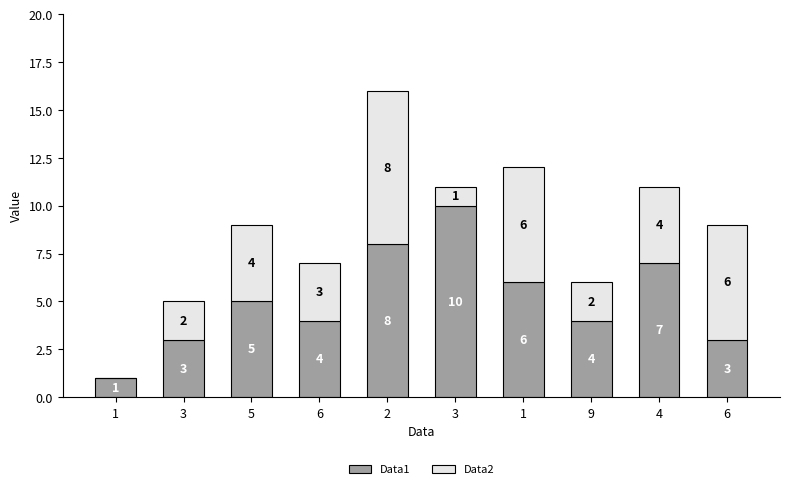

What is the value of the Data1 bar at the 4th from the left?

4